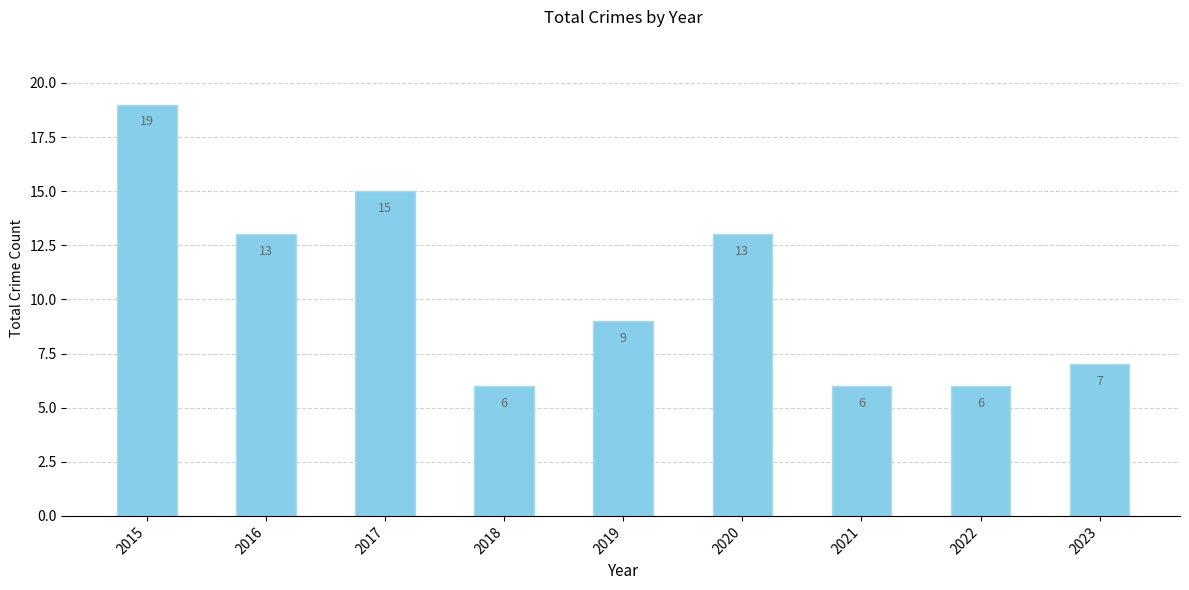

Which has a higher value, 2022 or 2020?

2020